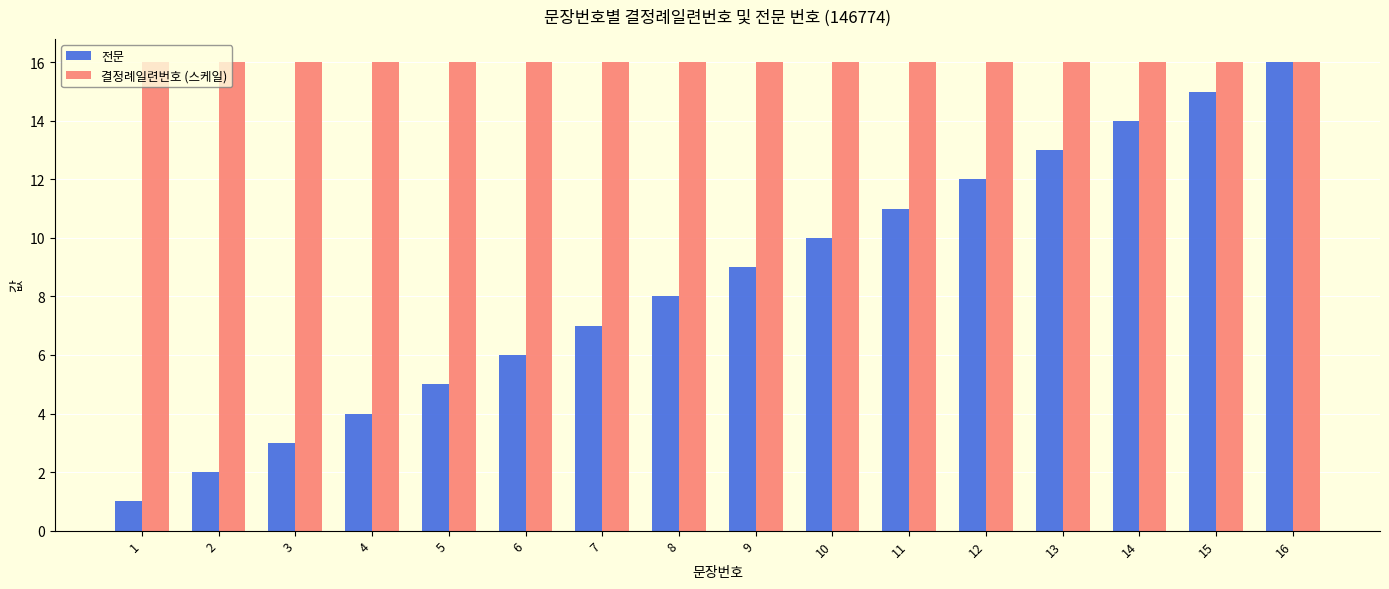

What are all the series names shown in the legend?

전문, 결정례일련번호 (스케일)